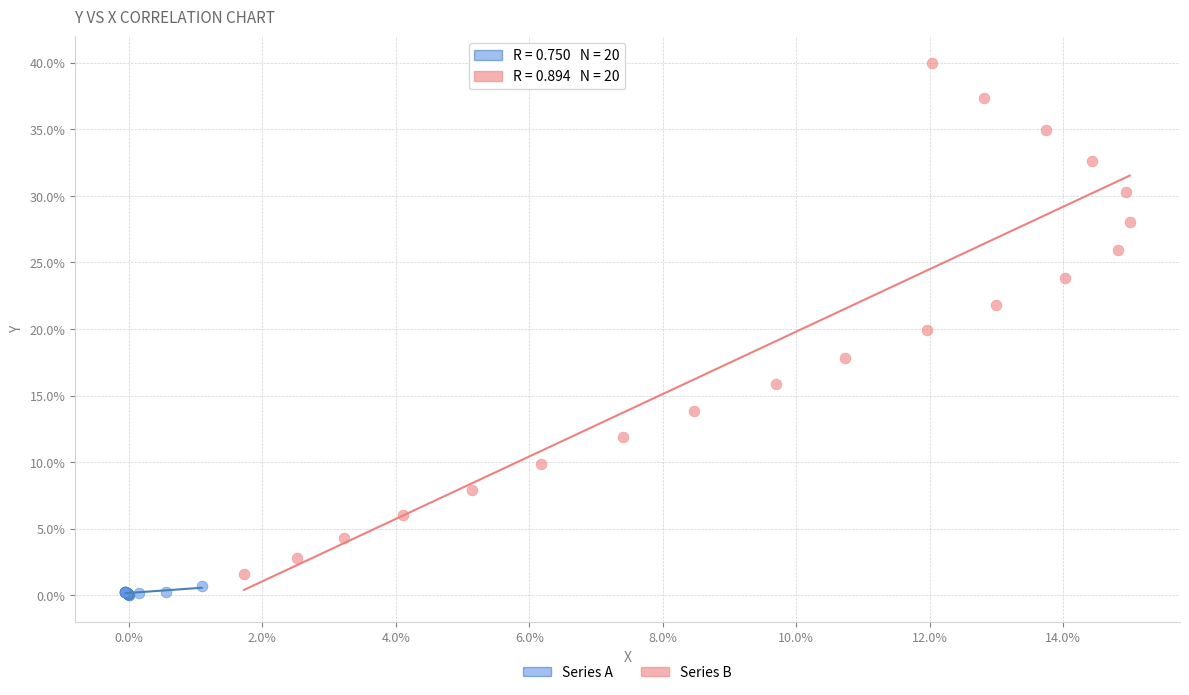

Which series has the largest Y range (max minus min)?

Series B